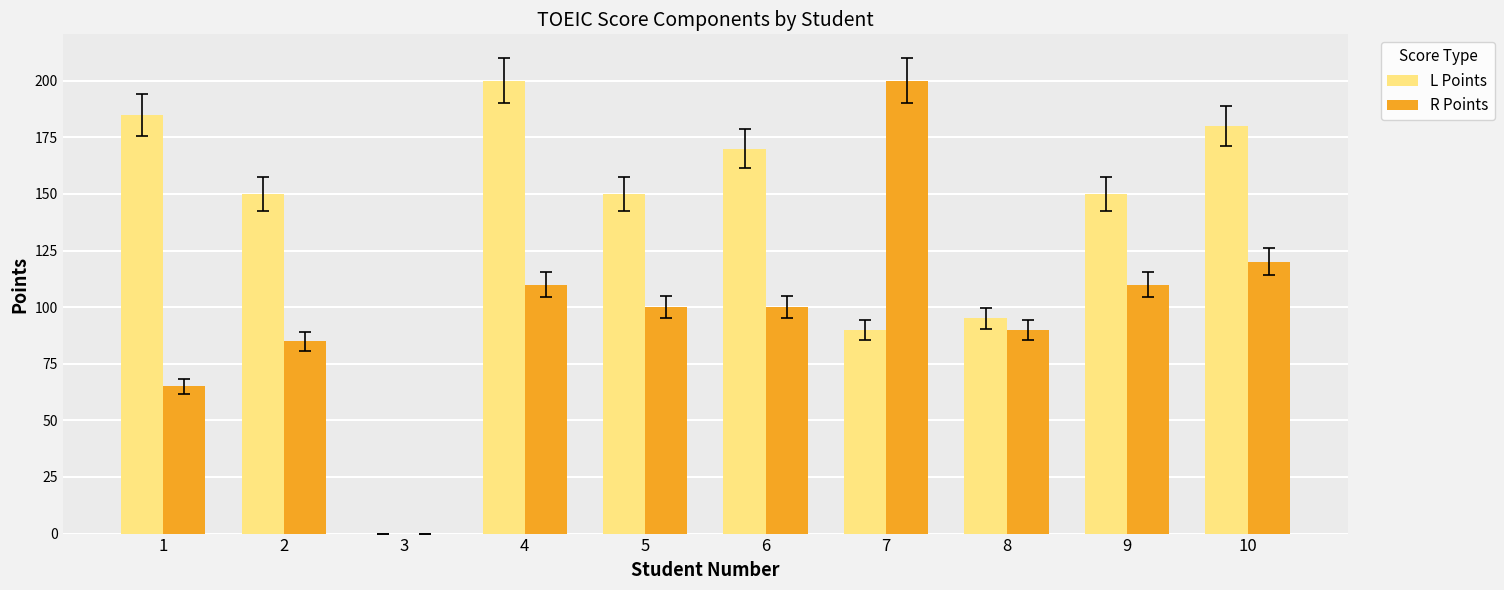

What is the spread (max minus min) of values at 9?

40